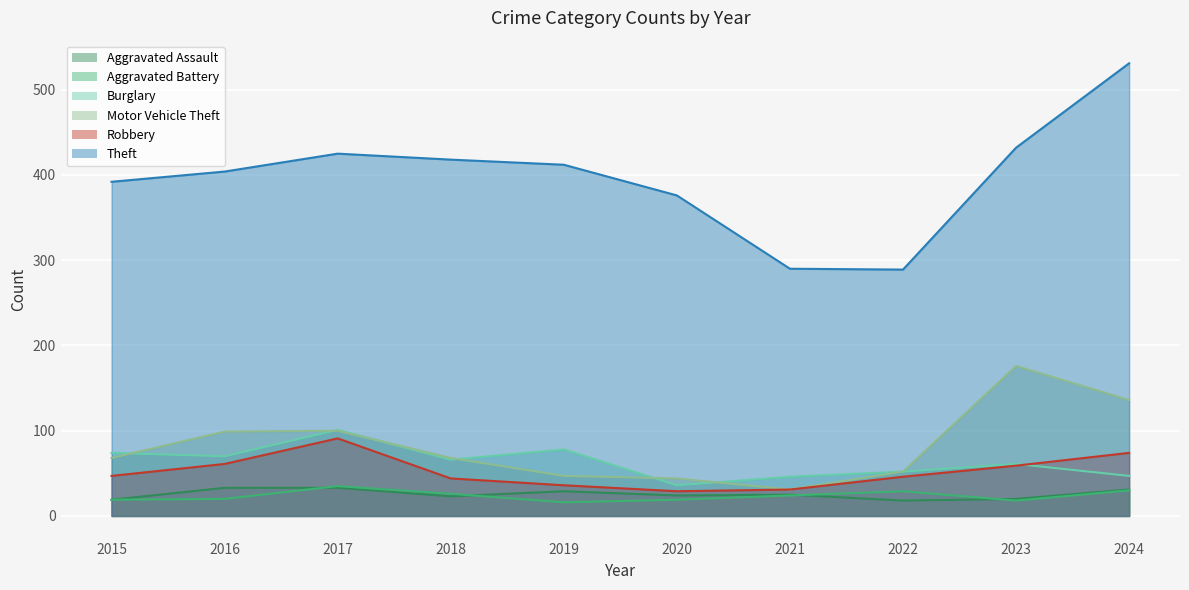

Is it true that Burglary equals 22 at 2023?

False